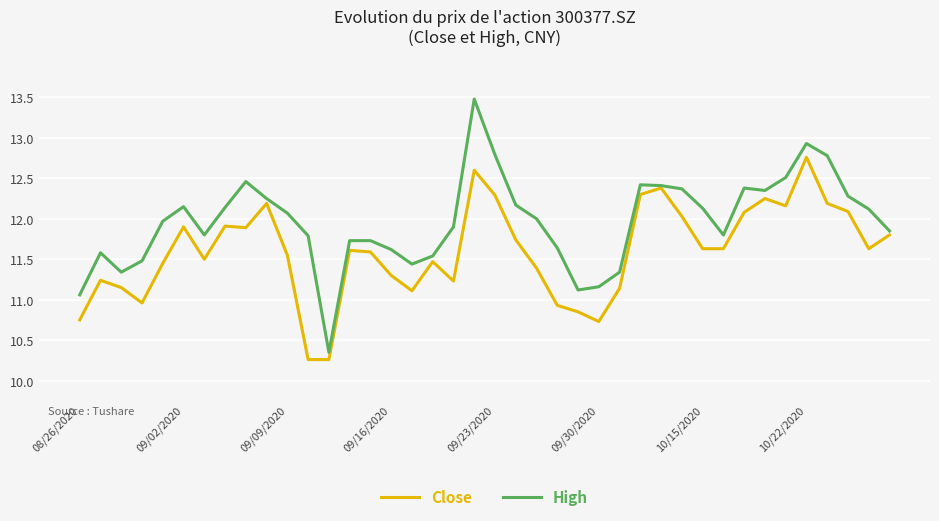

List the series in order of their overall mean, lowest first.

Close, High